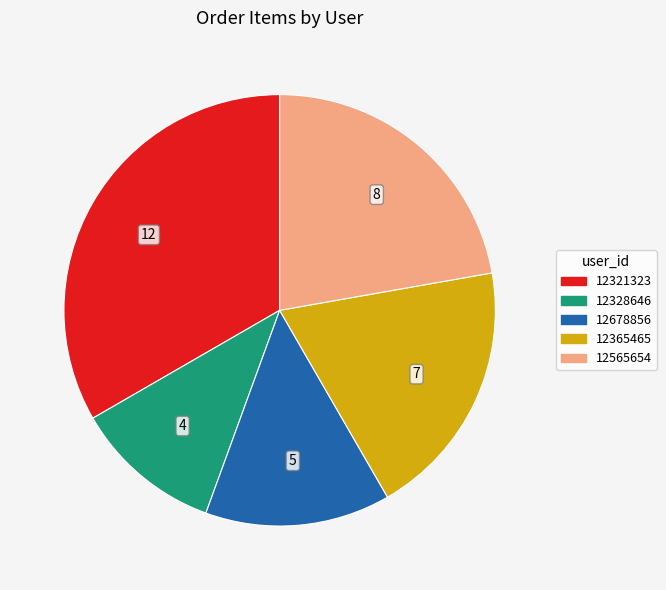

Rank the categories by value from lowest to highest.

12328646, 12678856, 12365465, 12565654, 12321323